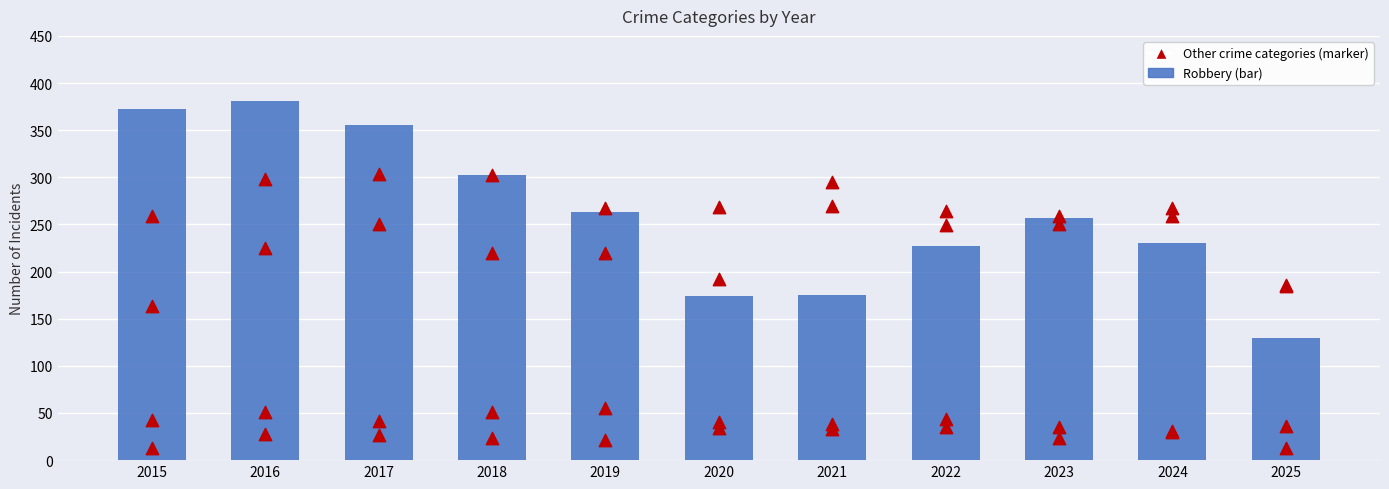

Is the value of Aggravated Battery at 2017 greater than the value of Criminal Sexual Assault at 2018?

Yes